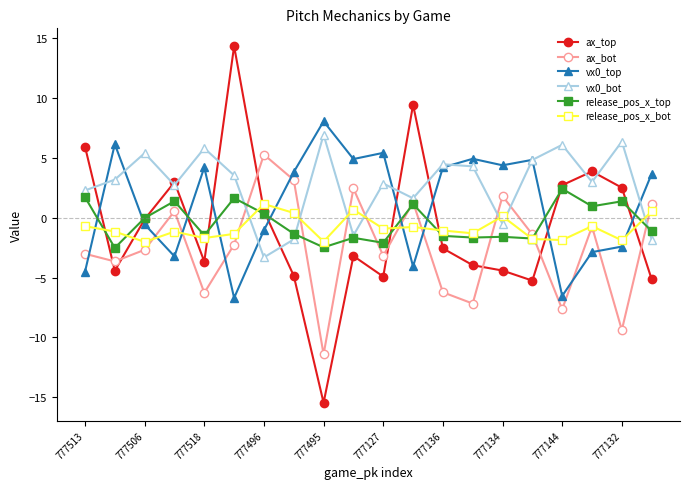

What is the average value of the ax_top series?

-0.8